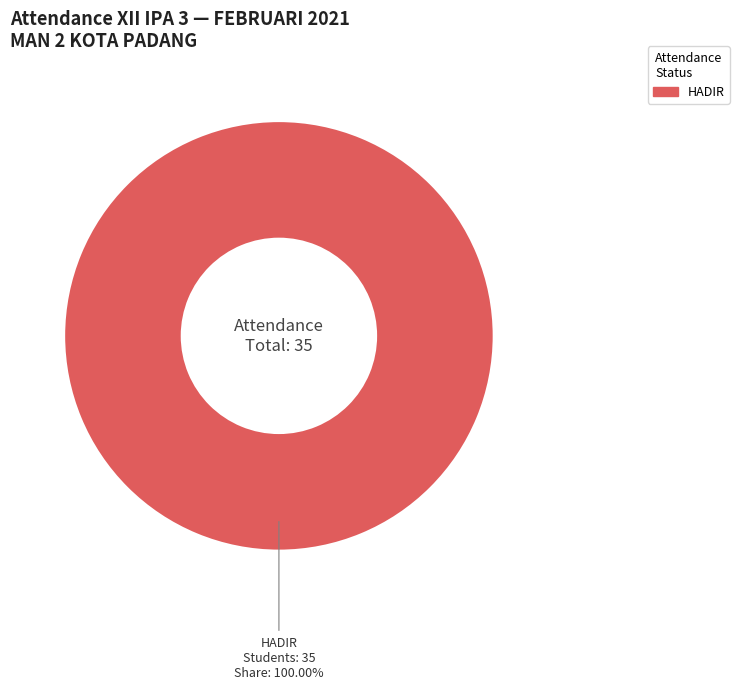

Does any single category account for the majority?

Yes